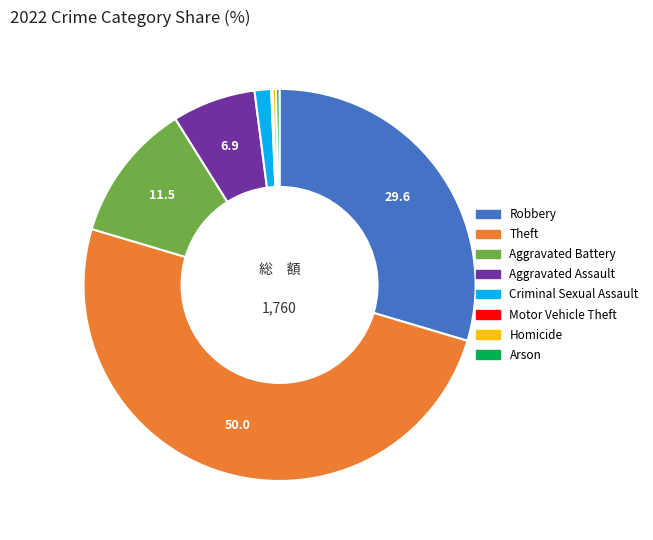

Combined, do Aggravated Assault and Criminal Sexual Assault account for over 50%?

No